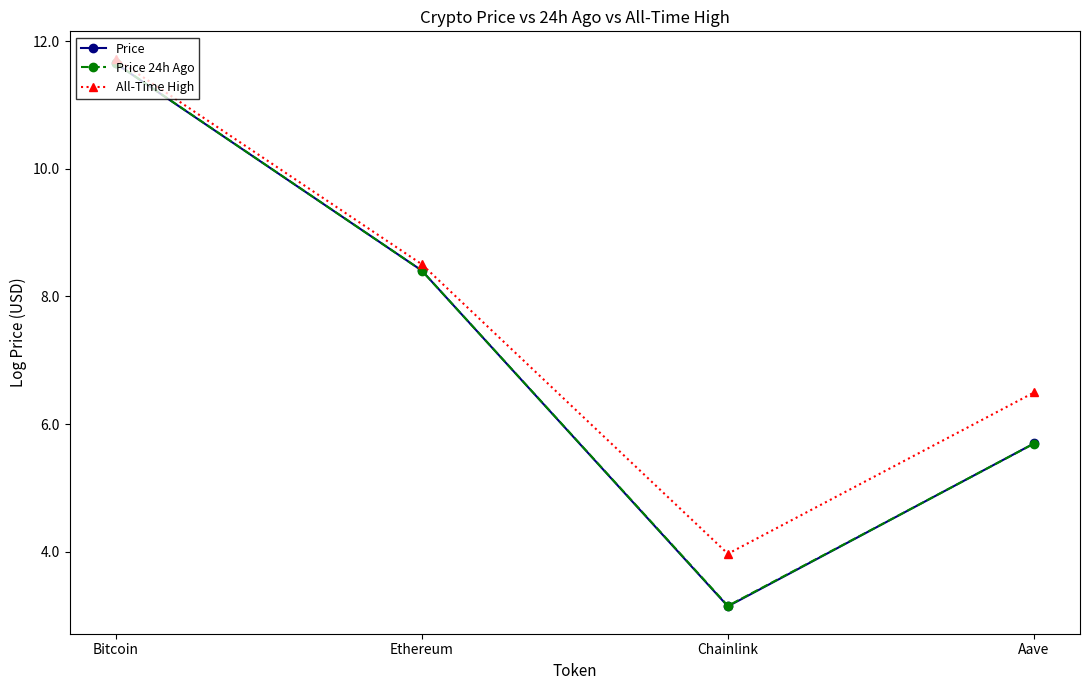

At which label does Price first exceed 8?

Bitcoin